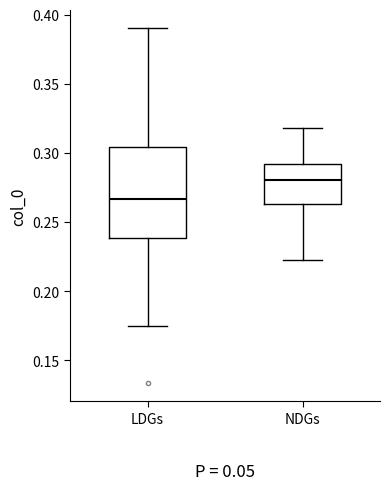

Reading left to right, read every box against the y-axis: the position of its median line, the range the box covers, and the ends of its whiskers. The values are not printed on the chart, so give them approximately, as read against the axis.

LDGs: median 0.265, box 0.240 to 0.305, whiskers 0.175 to 0.390
NDGs: median 0.280, box 0.265 to 0.290, whiskers 0.220 to 0.320